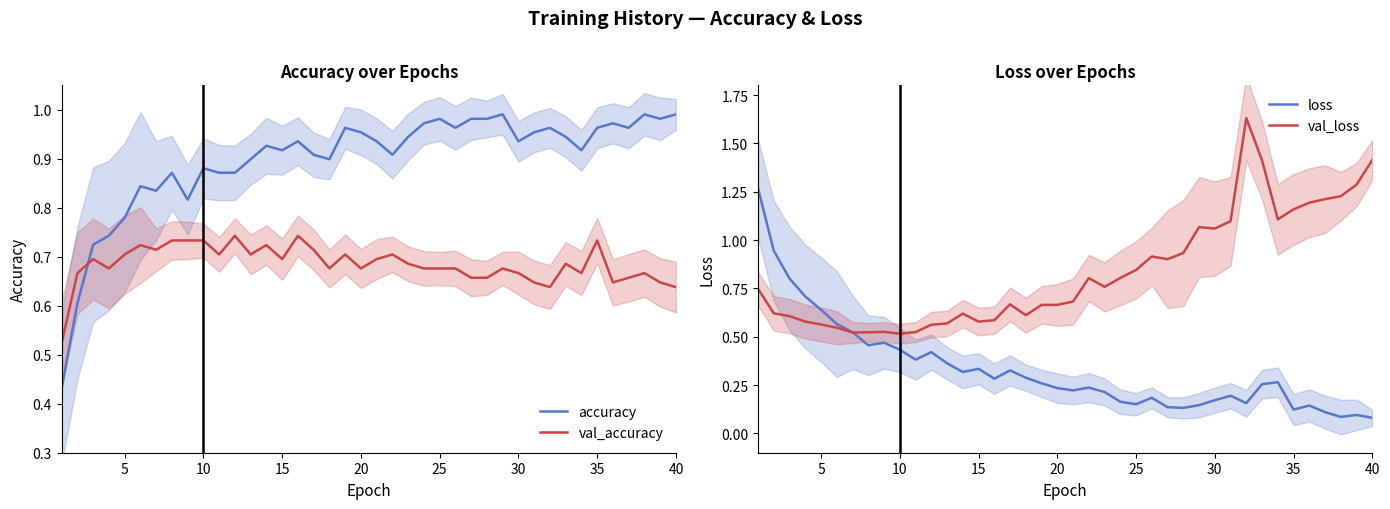

What is the sum of all accuracy values?

35.9